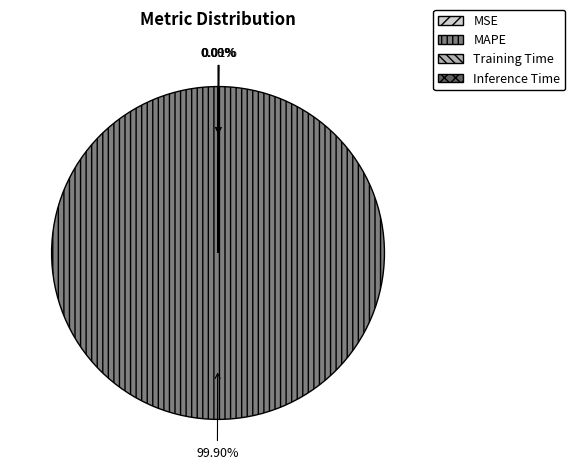

Does any single category account for the majority?

Yes